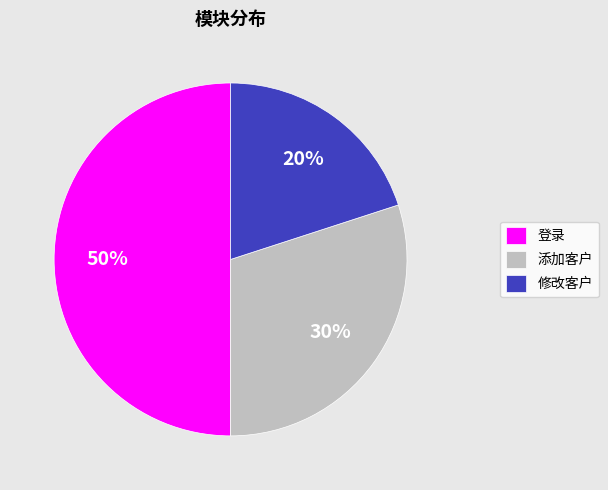

To the nearest percent, what percentage of the pie is 添加客户?

30%